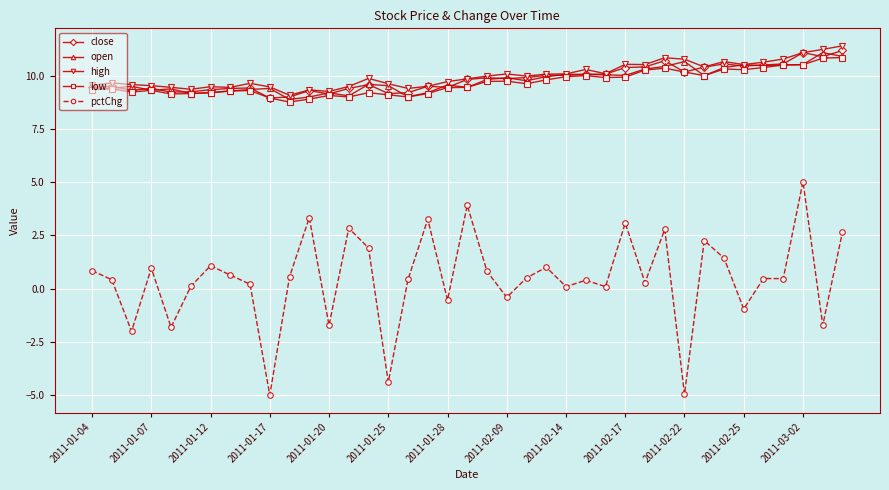

What is the greatest value displayed?

11.4